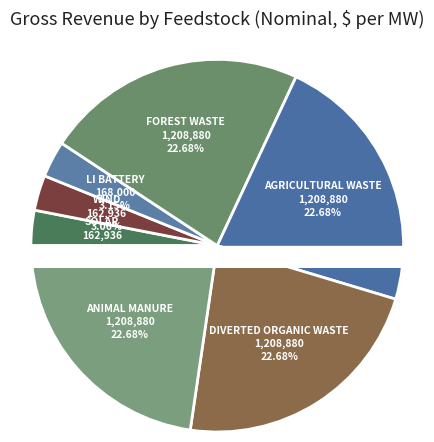

What is the smallest slice in the pie chart?

Solar